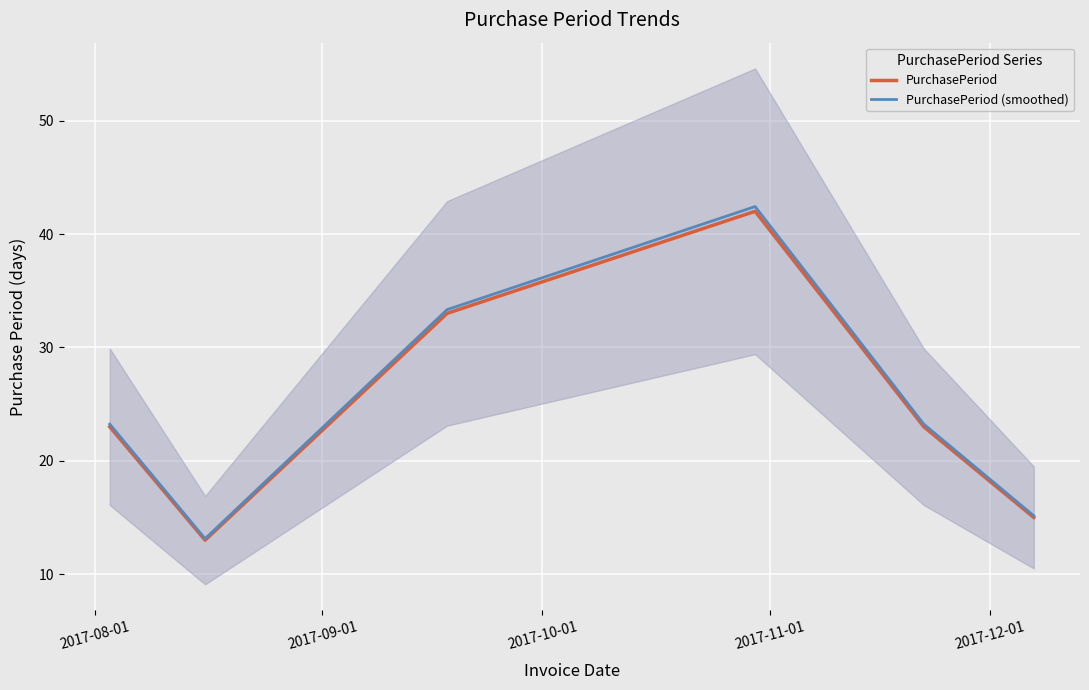

What is the lowest value of the PurchasePeriod (smoothed) series?

13.1